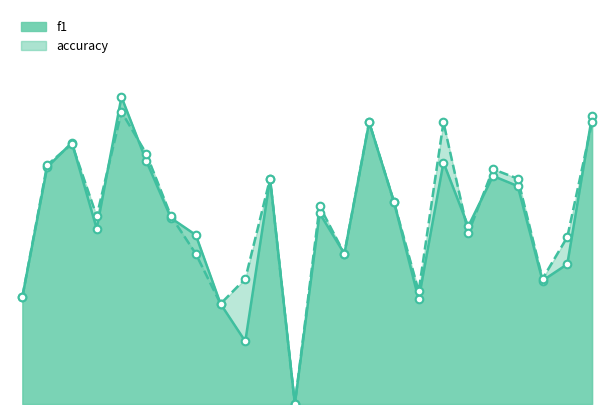

At how many categories does at least one series exceed 0?

23